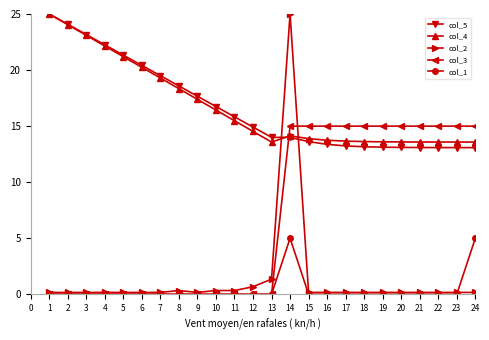

Count the number of categories in the chart.

24